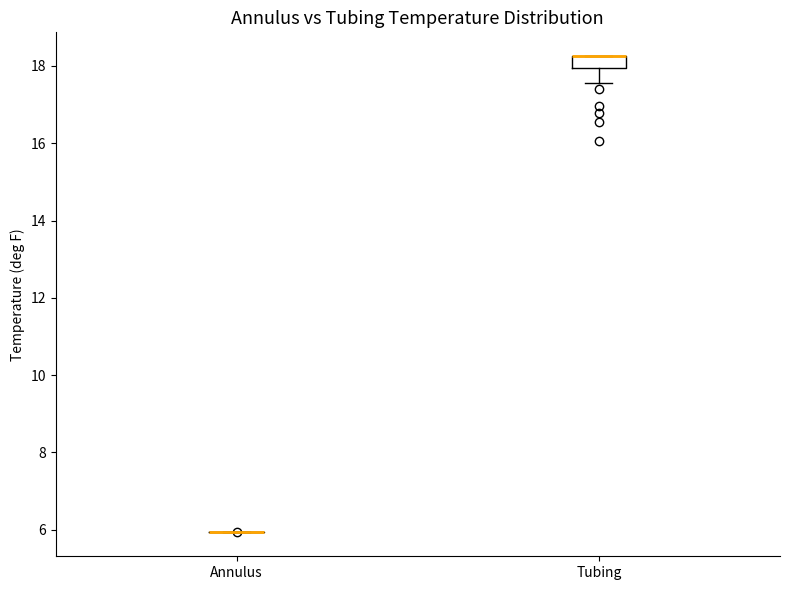

Comparing the boxes themselves (not the whiskers), which one is the tallest?

Tubing